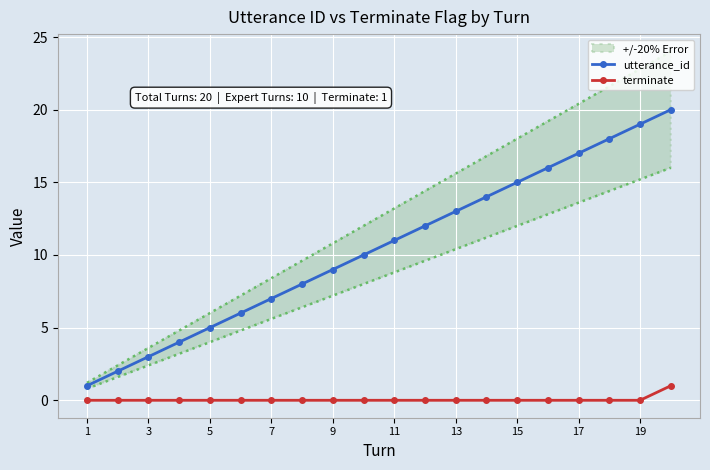

Is it true that utterance_id equals 4 at 11?

False